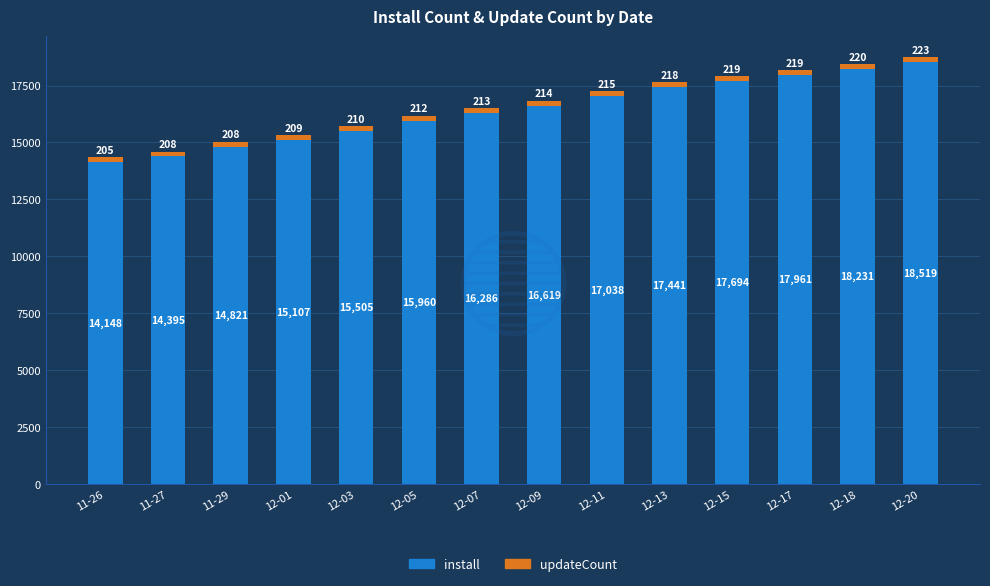

Count the number of categories in the chart.

14